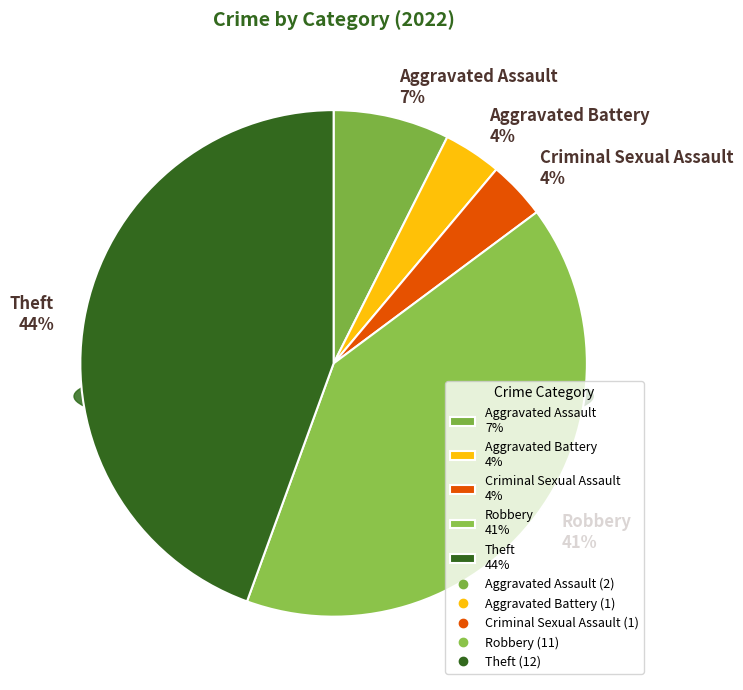

Is it true that Robbery is 33% of the pie?

False